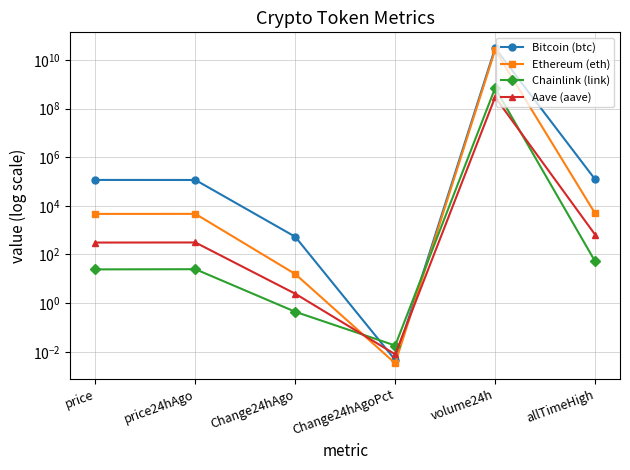

Reading left to right, list all the values displayed in this chart.

Bitcoin (btc): 116385.0	115851.0	534.0	0.0	30709285124.0	124128.0
Ethereum (eth): 4662.3	4678.0	15.7	0.0	25563099879.0	4946.1
Chainlink (link): 24.4	24.8	0.4	0.0	697904892.0	52.7
Aave (aave): 309.6	312.0	2.4	0.0	295448001.0	661.7